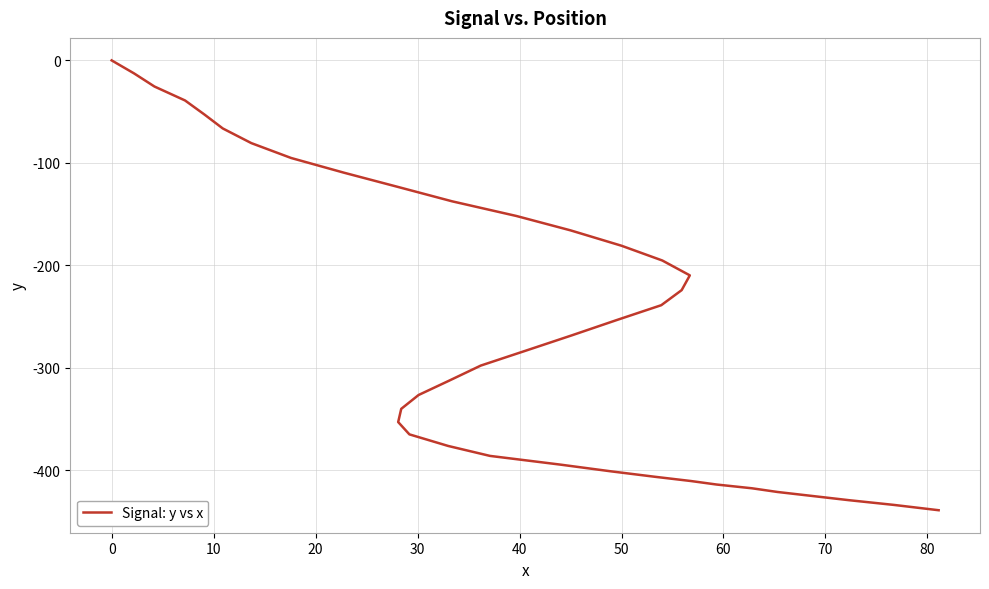

The chart shows a value of -134.8 at 28. True or false?

False